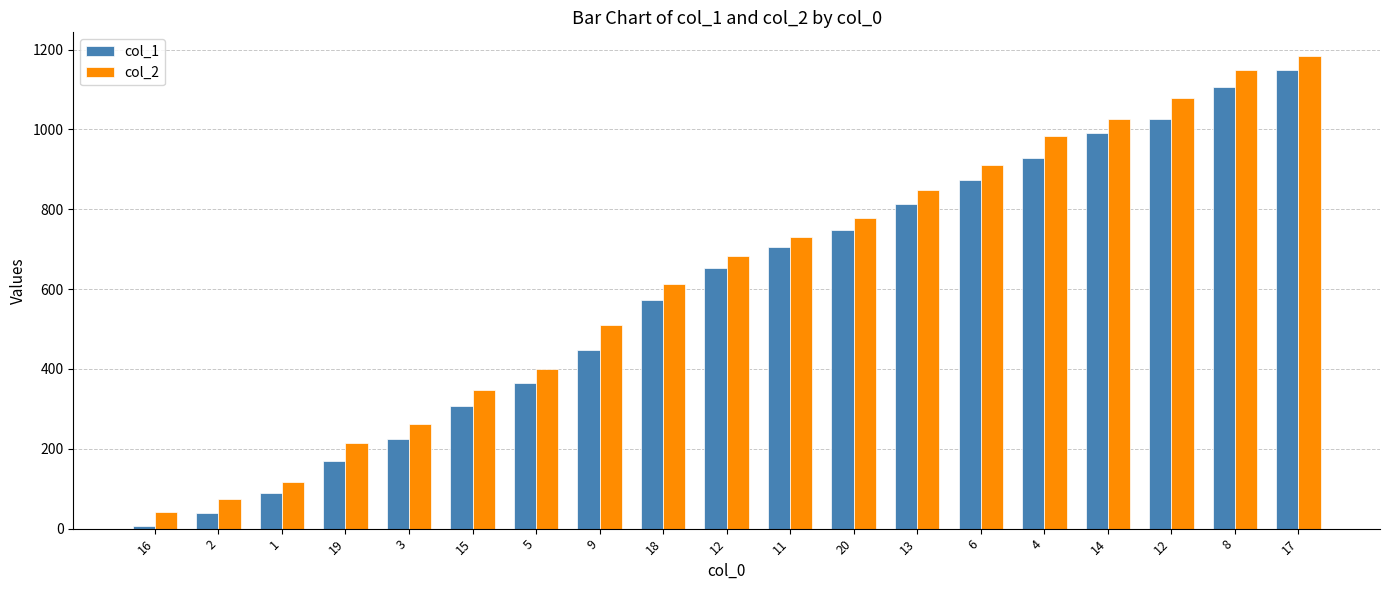

What are all the series names shown in the legend?

col_1, col_2